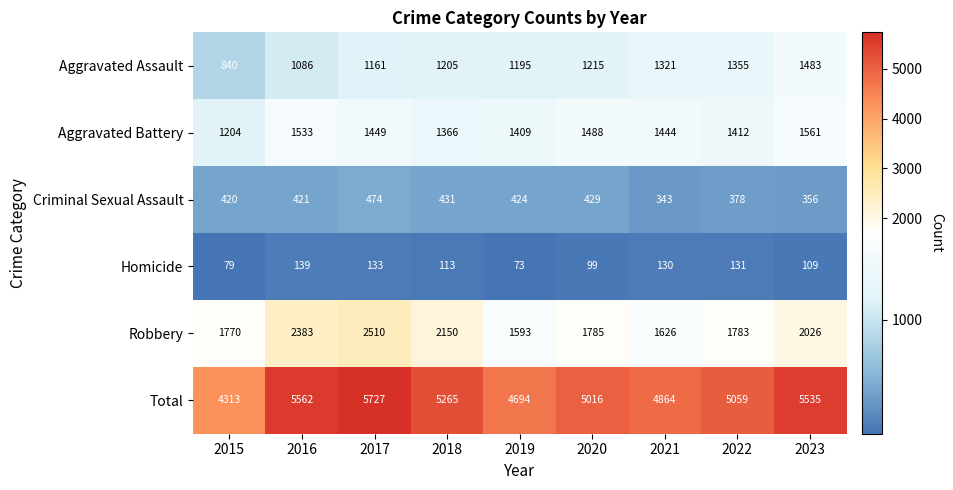

At how many categories does at least one series exceed 4267?

9